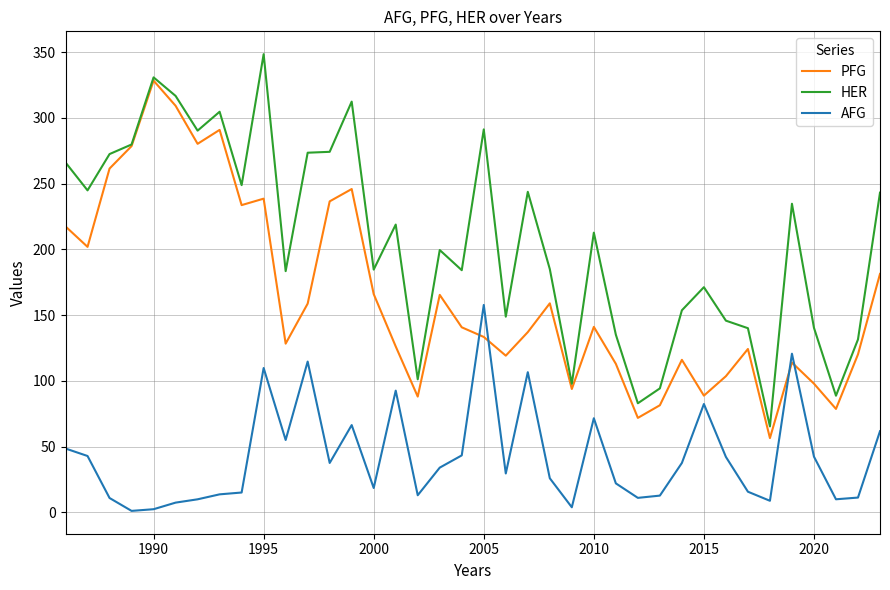

True or false: HER and AFG intersect in this chart.

False